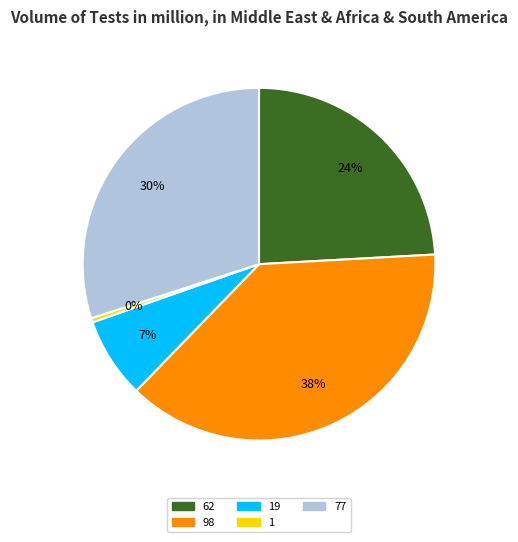

How many slices are in this pie chart?

5